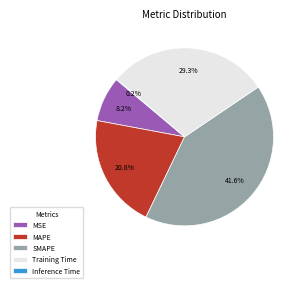

Which has a higher value, MSE or MAPE?

MAPE